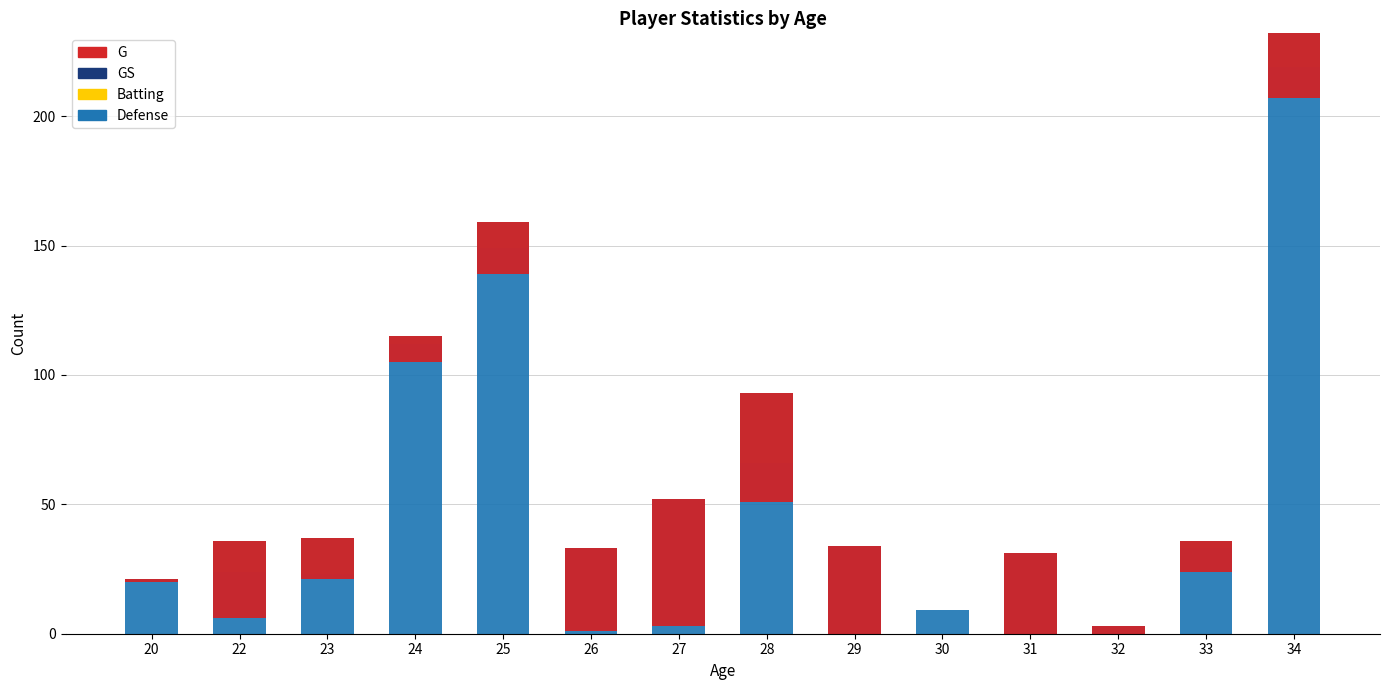

How many values in the G series are below 25?

7